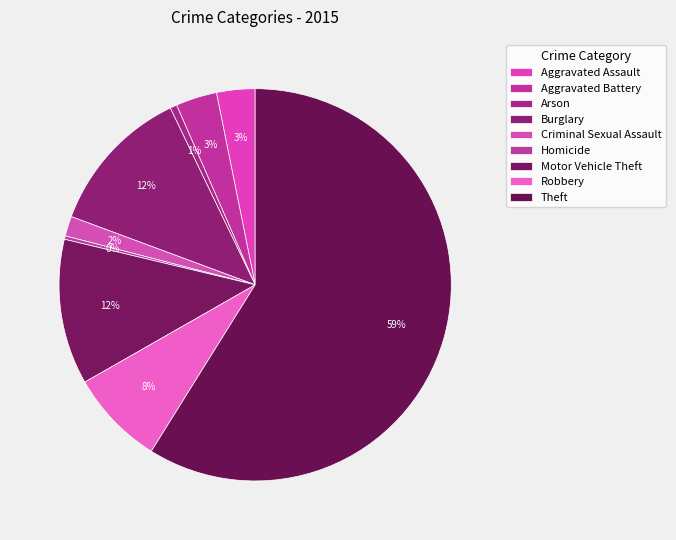

How many segments does this pie chart have?

9